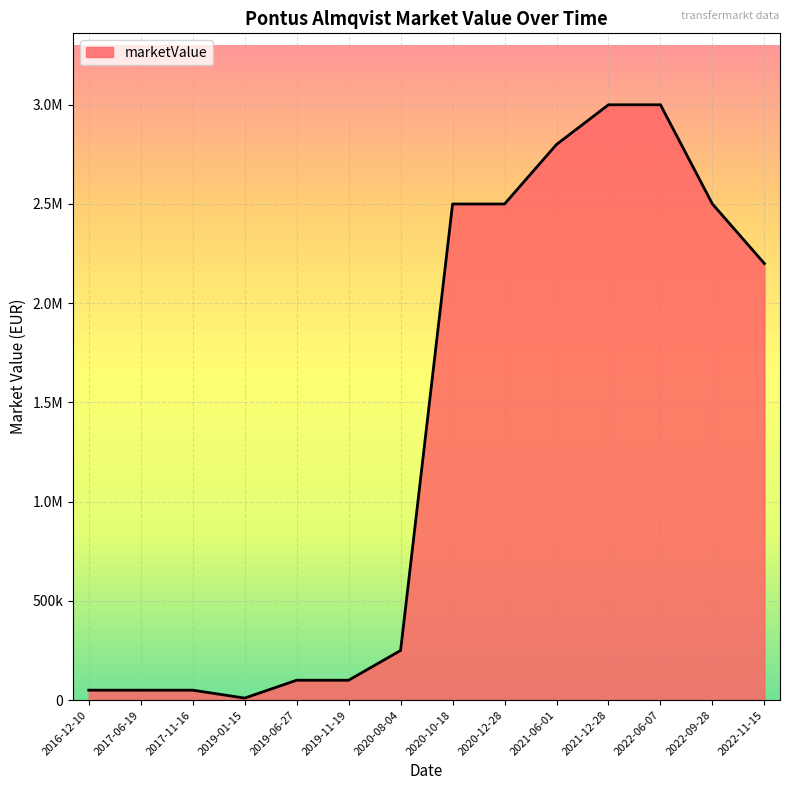

What is the sum of the values at 2022-11-15 and 2021-06-01?

5000000